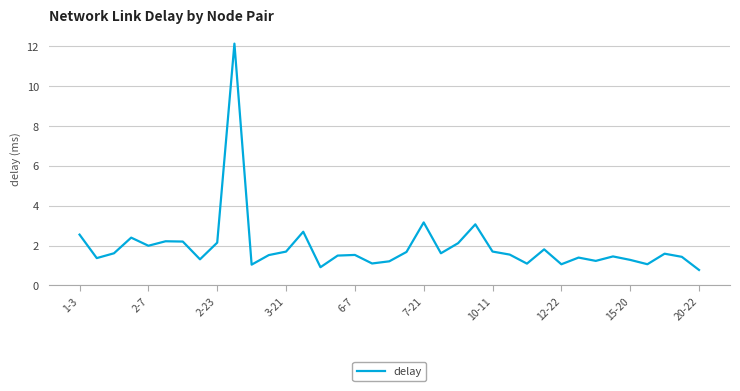

What is the difference between the maximum and minimum values?

11.4